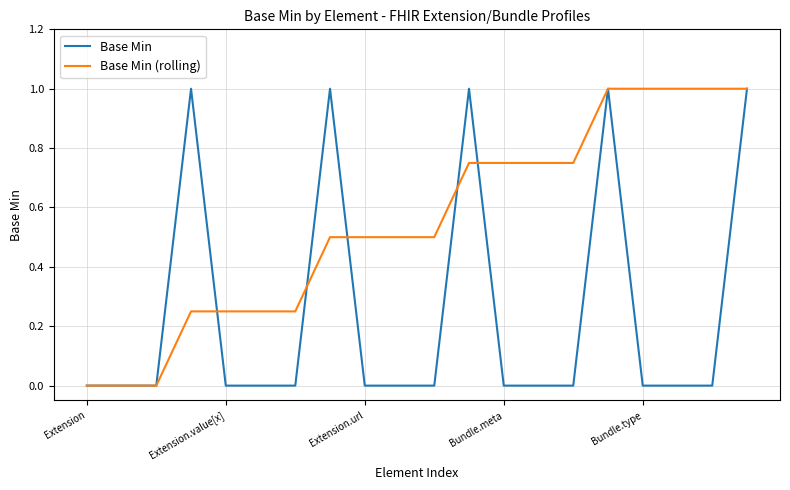

Which series has the largest total across all categories?

Base Min (rolling)